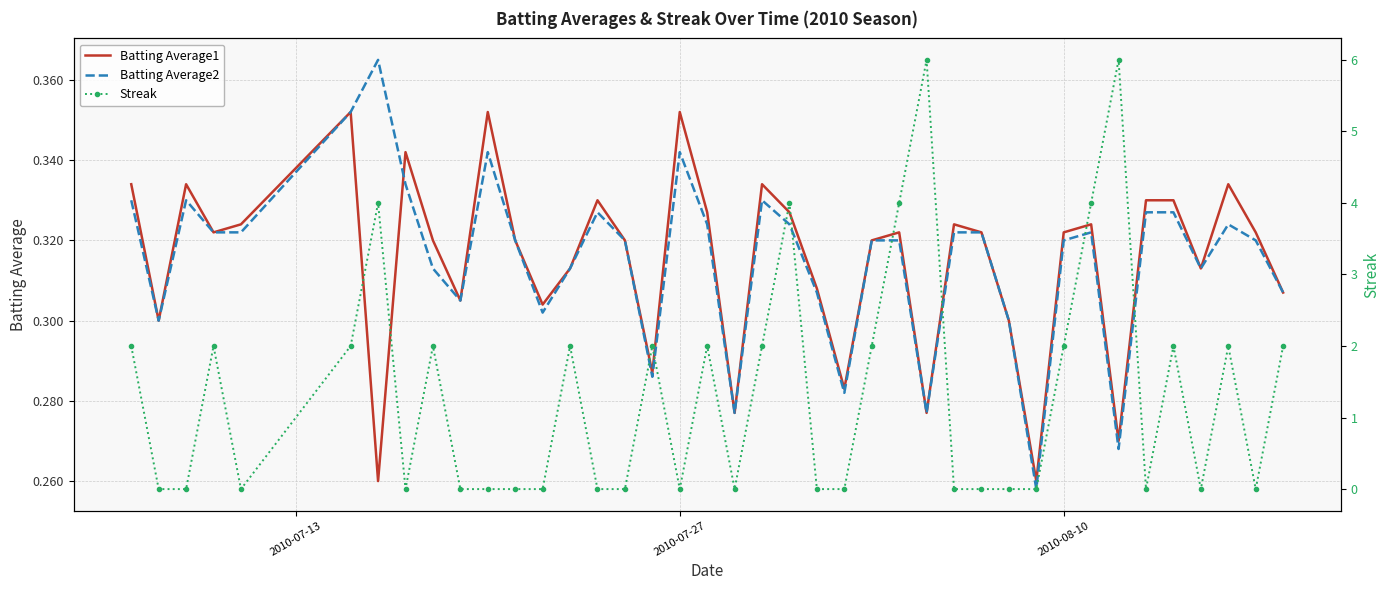

Which series has the widest spread of values?

Streak